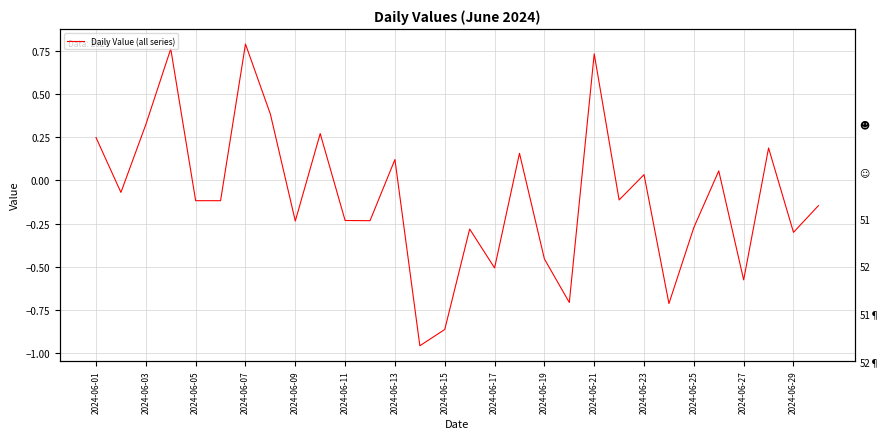

How many values are below 0?

18